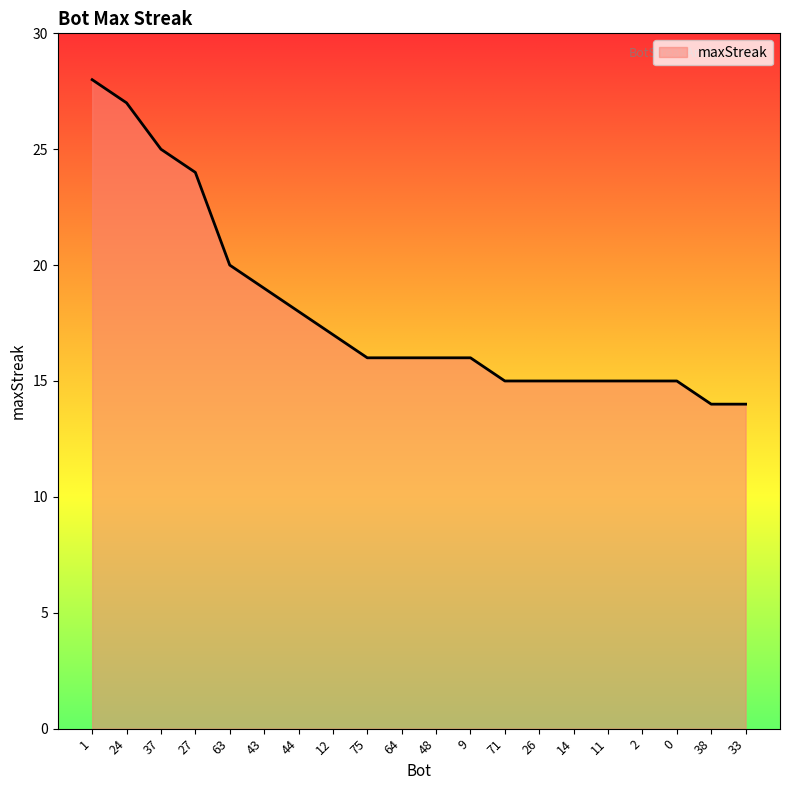

What is the sum of the values at 44 and 27?

42